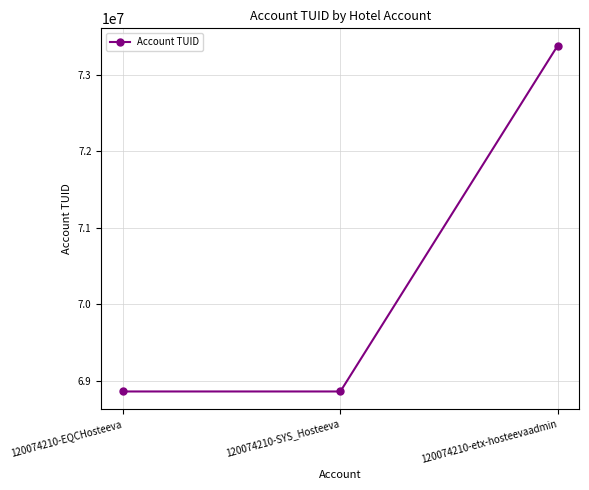

What is the label of the 2nd point from the left?

120074210-SYS_Hosteeva